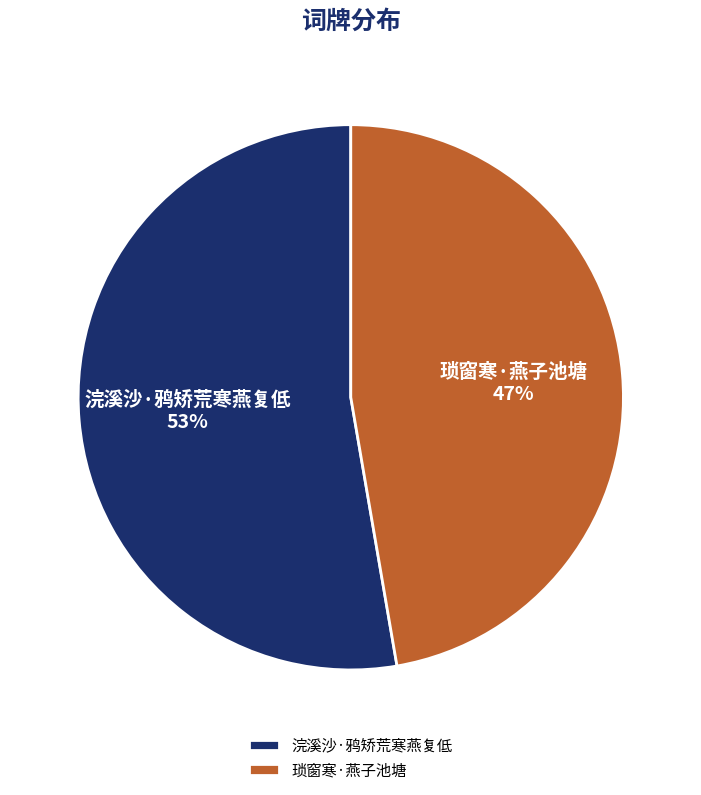

What is the majority slice?

浣溪沙·鸦矫荒寒燕复低